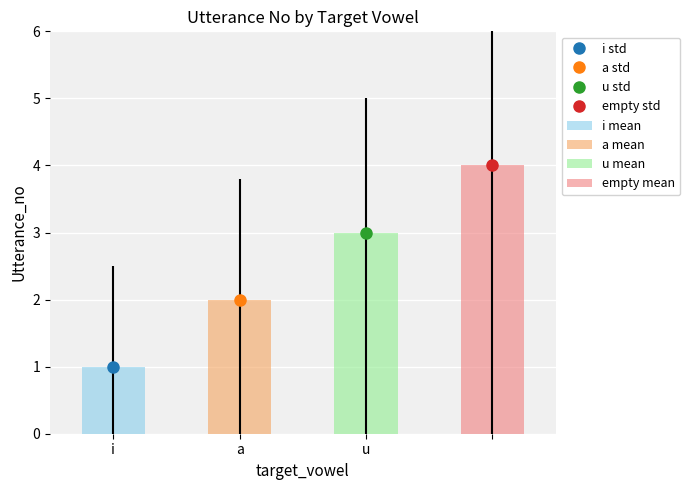

What value does the data have at ?

4